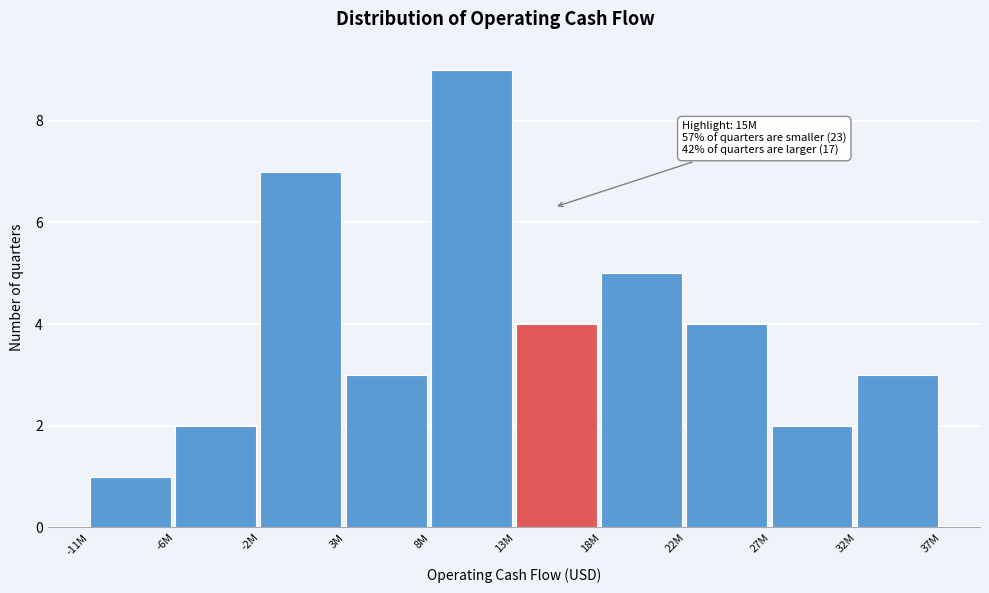

Reading right to left, list all the values displayed in this chart.

3	2	4	5	4	9	3	7	2	1